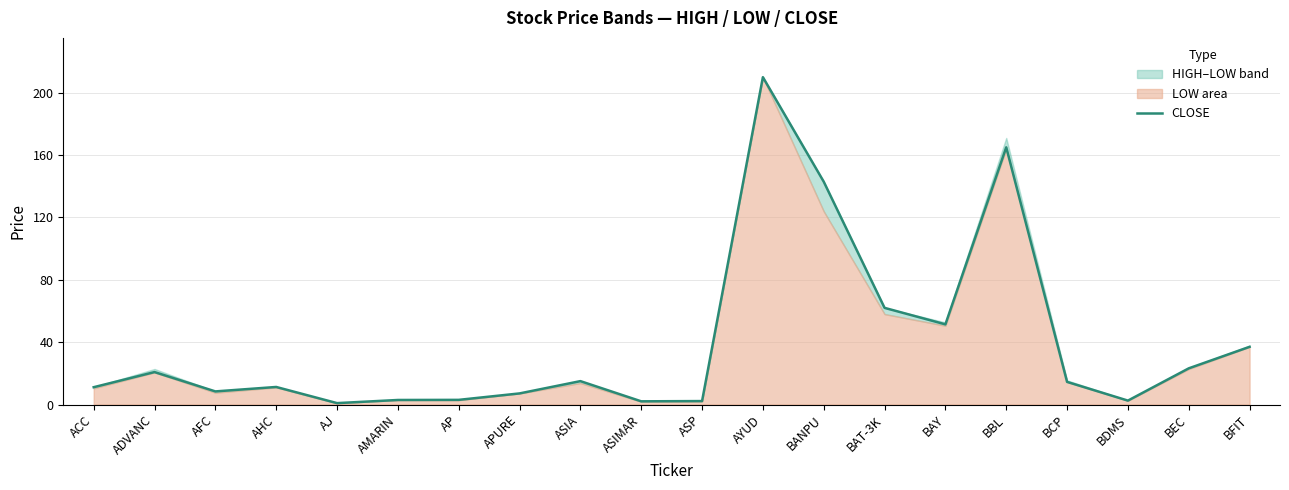

Rank the categories by value from highest to lowest.

AYUD, BBL, BANPU, BAT-3K, BAY, BFIT, BEC, ADVANC, ASIA, BCP, AHC, ACC, AFC, APURE, AP, AMARIN, BDMS, ASP, ASIMAR, AJ